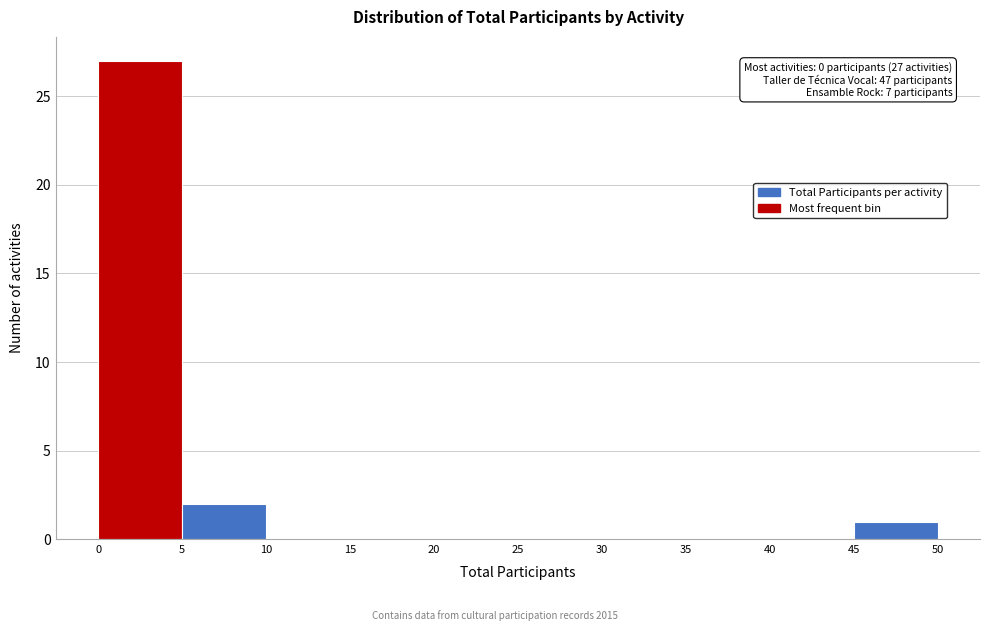

Which range on the x-axis has the tallest bar?

0 to 5